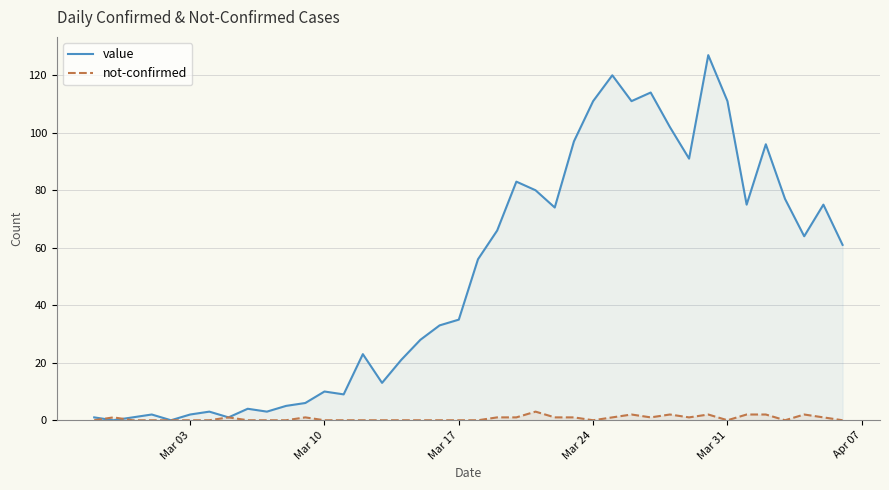

In not-confirmed, how many points are lower than both neighbors (excluding endpoints)?

5